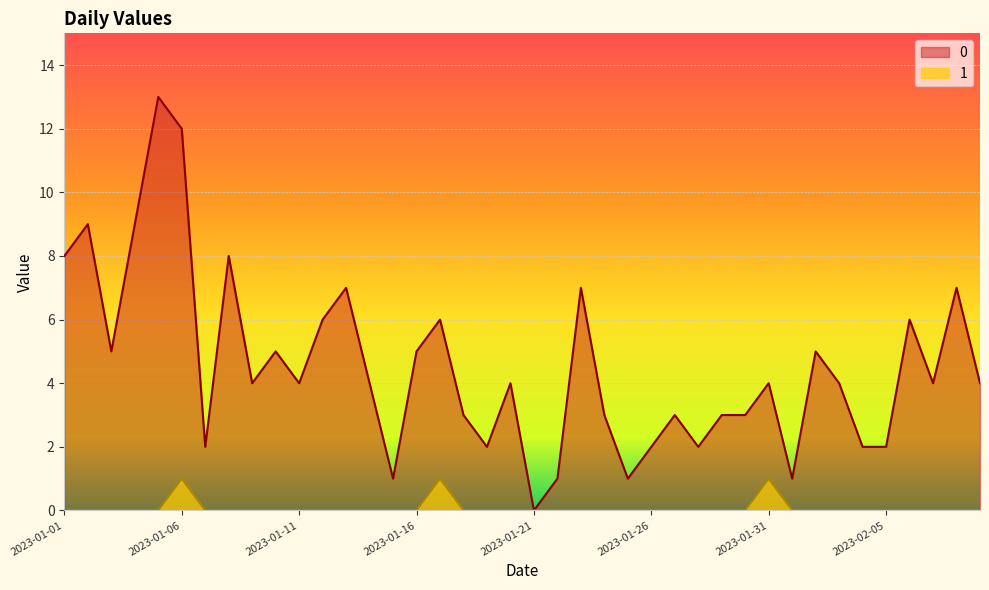

What is the average value of the 0 series?

5